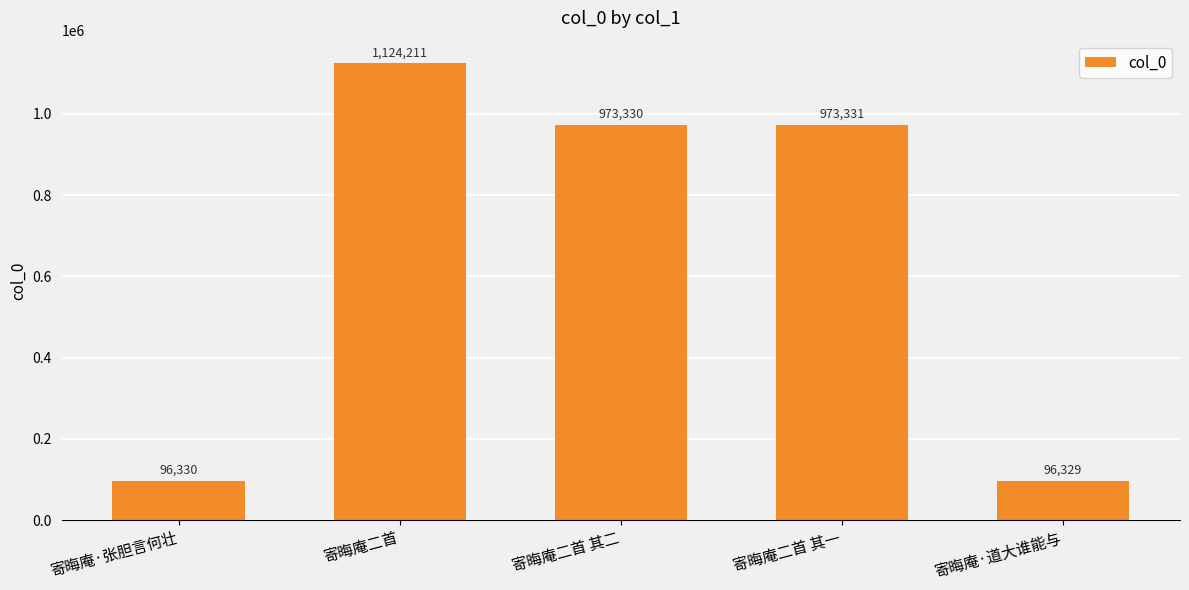

What is the label of the 5th bar from the right?

寄晦庵·张胆言何壮